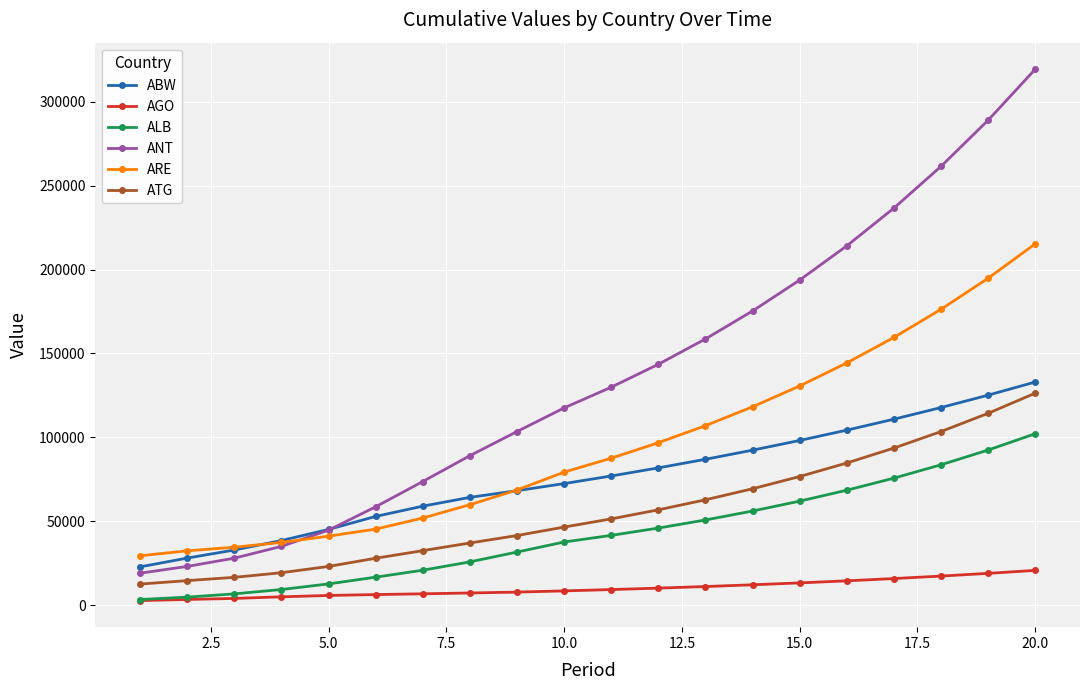

True or false: ALB and ANT cross at least once.

False